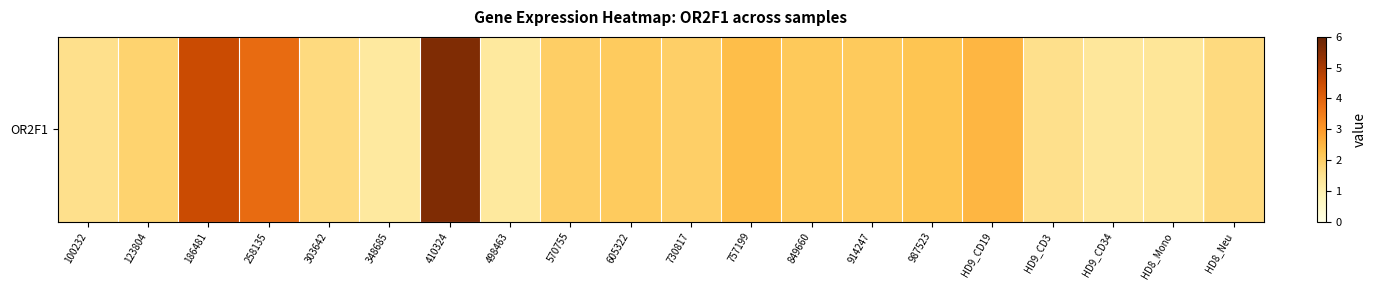

Where is the data nearest to the value 3?

HD9_CD19